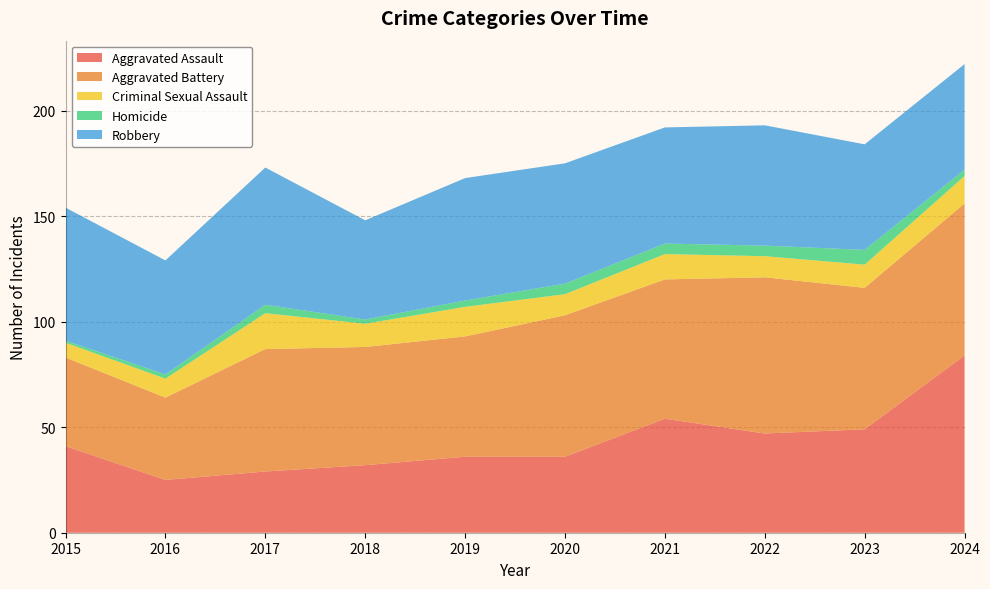

Reading left to right, list all the values displayed in this chart.

Aggravated Assault: 41	25	29	32	36	36	54	47	49	84
Aggravated Battery: 42	39	58	56	57	67	66	74	67	72
Criminal Sexual Assault: 7	9	17	11	14	10	12	10	11	13
Homicide: 1	2	4	2	3	5	5	5	7	3
Robbery: 63	54	65	47	58	57	55	57	50	50